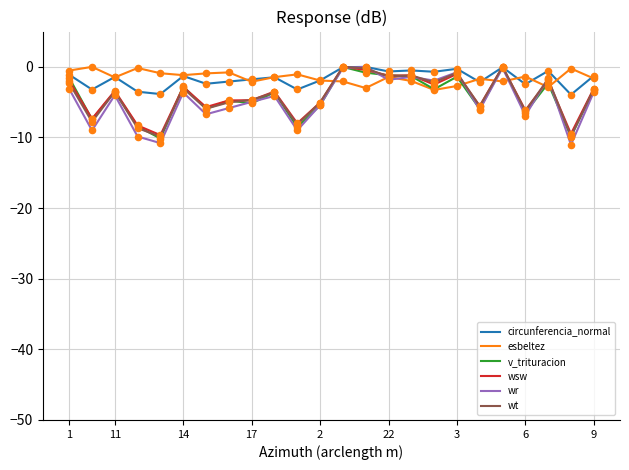

What is the minimum value shown in the chart?

-11.0